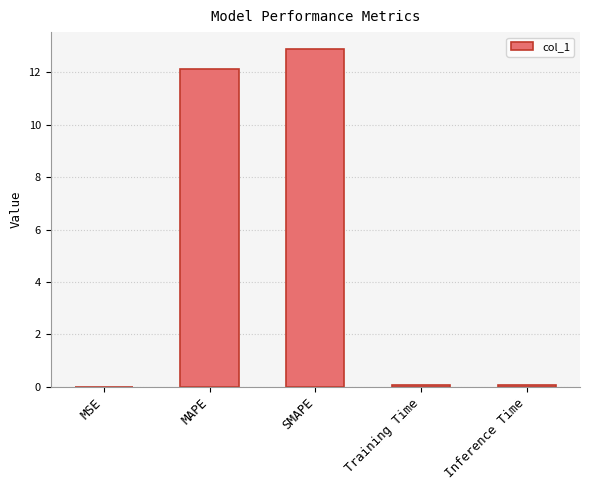

The chart shows a value of 12.9 at SMAPE. True or false?

True